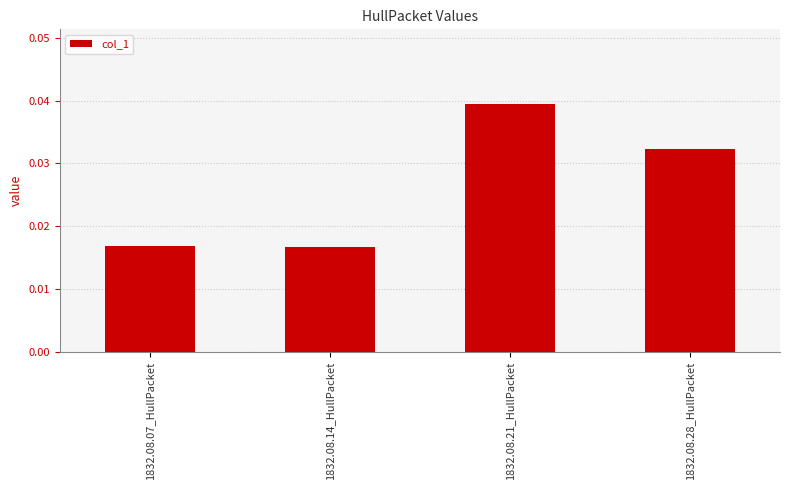

Between 1832.08.21_HullPacket and 1832.08.28_HullPacket, which is larger?

1832.08.21_HullPacket